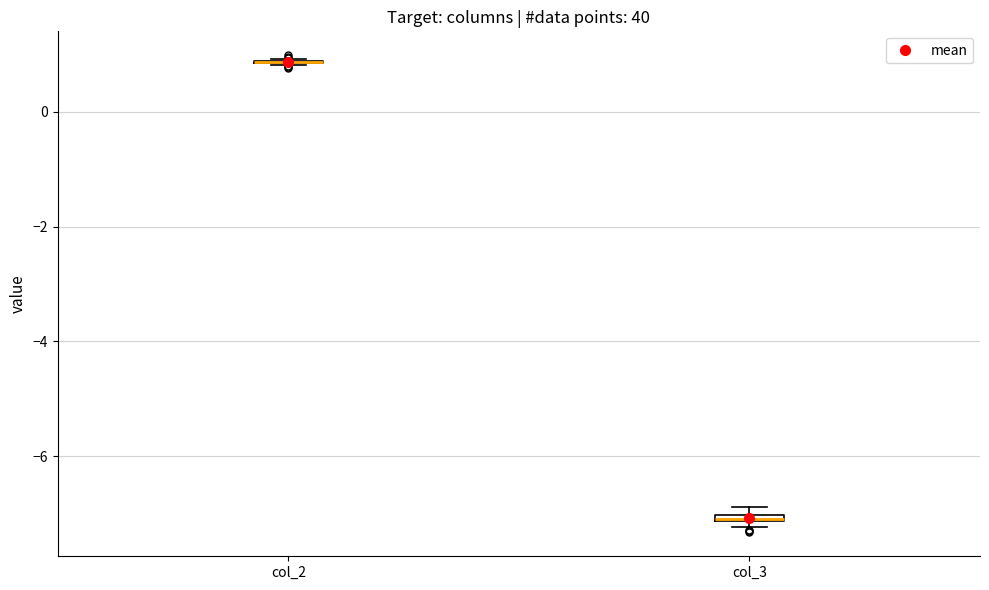

Where is the lower edge of the box for col_3 on the y-axis? The values are not printed on the chart, so give them approximately, as read against the axis.

-7.2